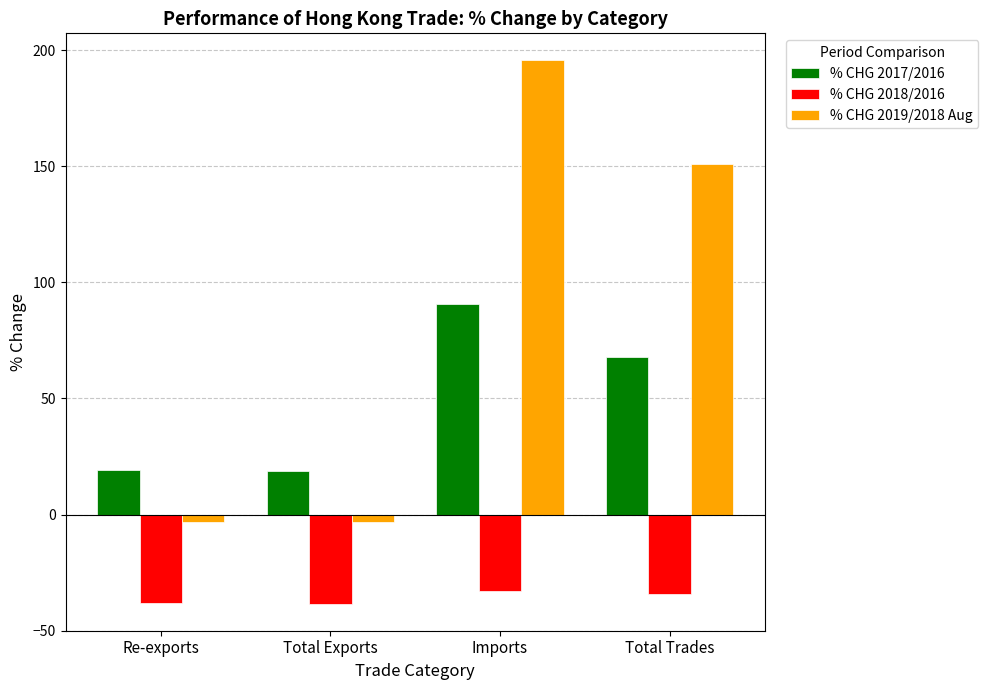

What is the difference between the highest and lowest values at Imports?

228.4